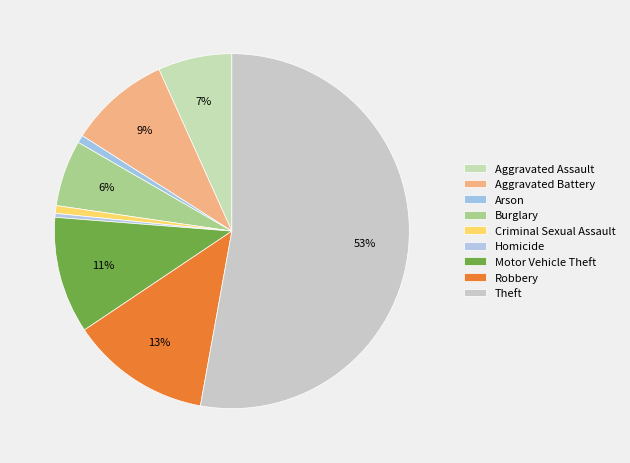

Is it true that Aggravated Assault is 13% of the pie?

False